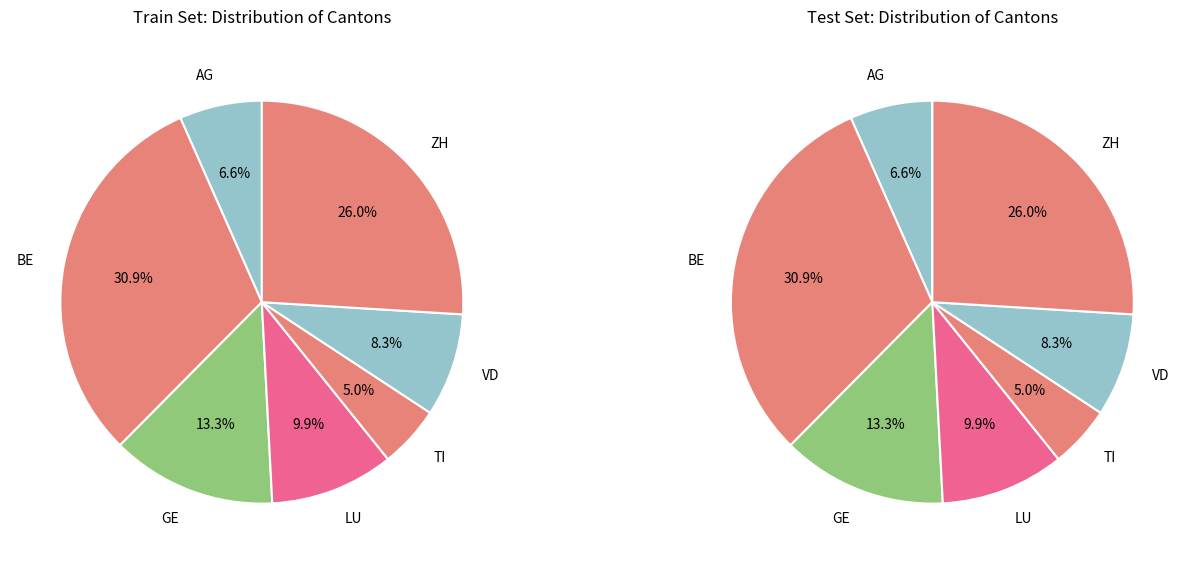

Combined, do LU and GE account for over 50%?

No